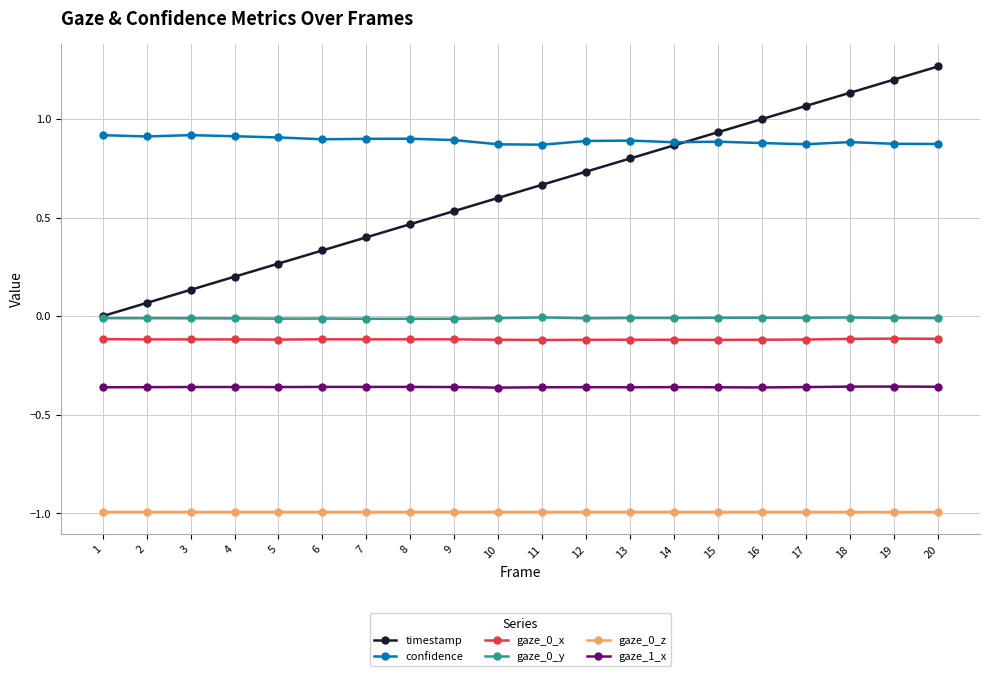

What is the lowest value of the gaze_0_z series?

-1.0